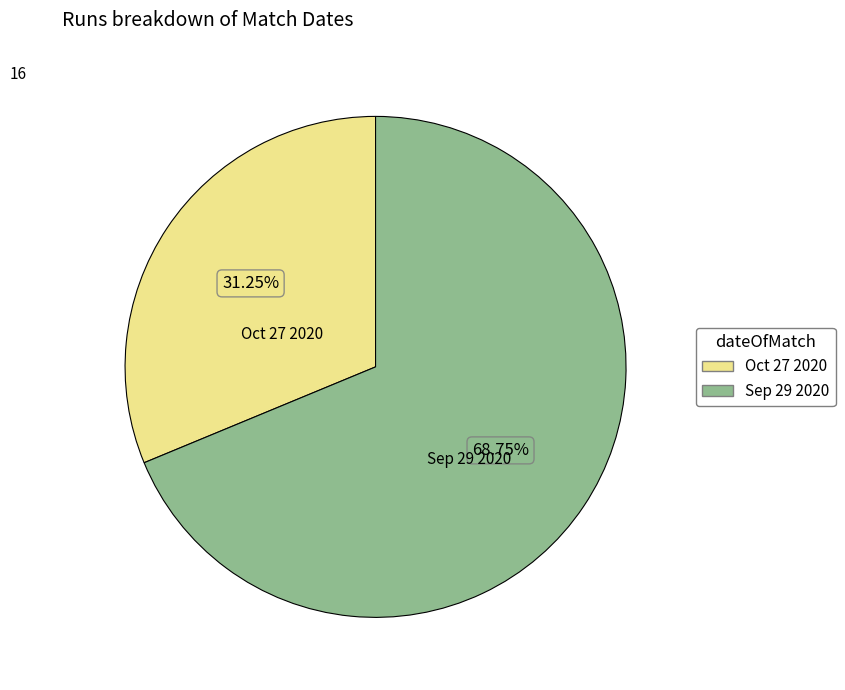

Is there any slice that represents more than half of the pie?

Yes